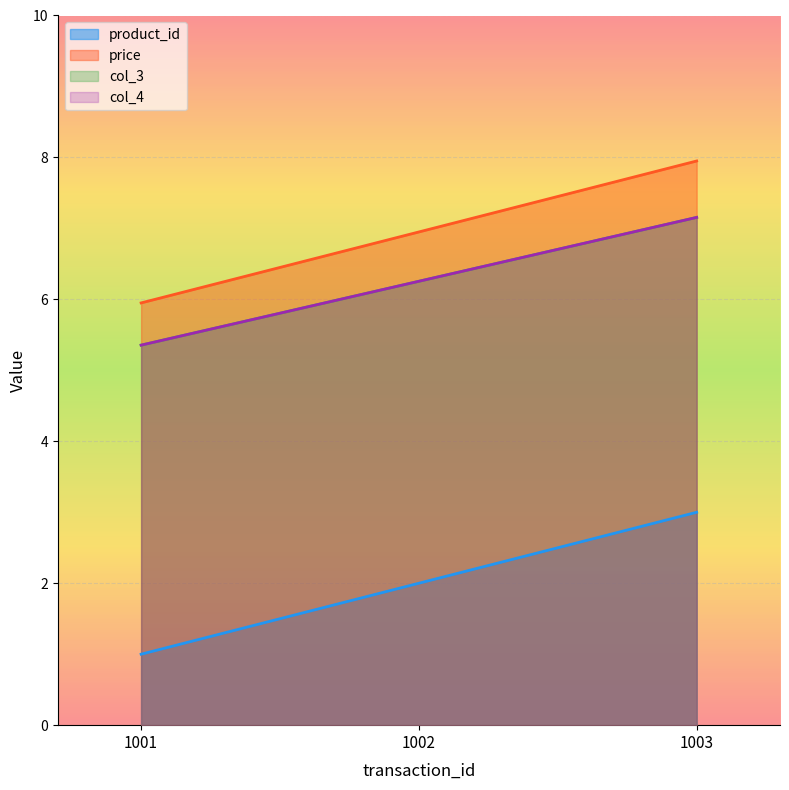

Rank the series at 1002 from highest to lowest value.

price, col_3, col_4, product_id